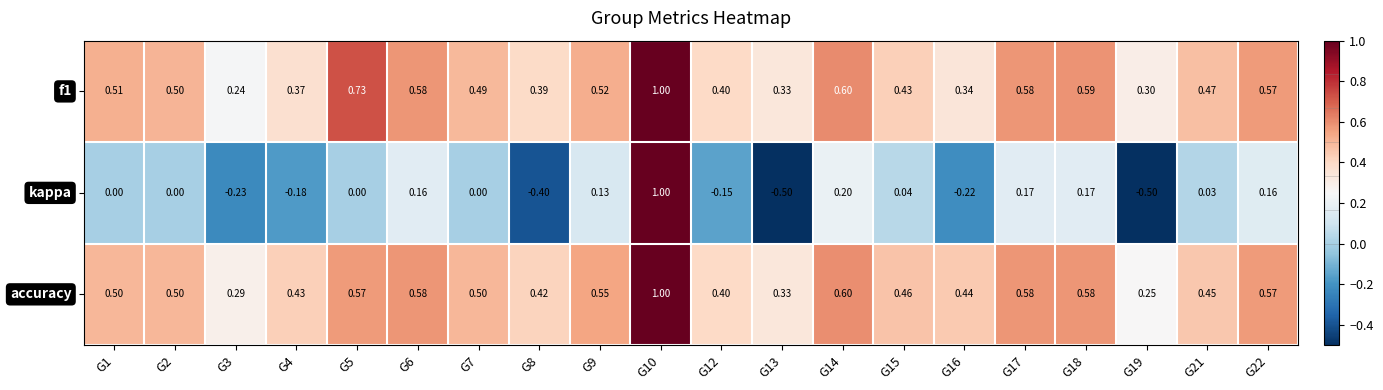

Which series has the widest spread of values?

kappa